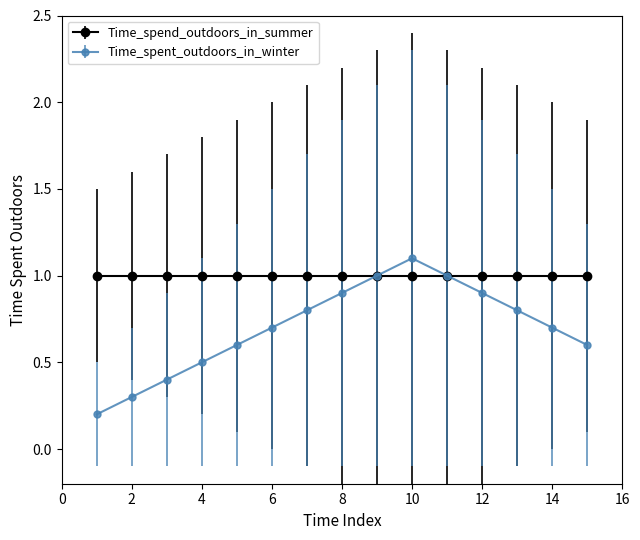

Which series has the widest spread of values?

Time_spent_outdoors_in_winter